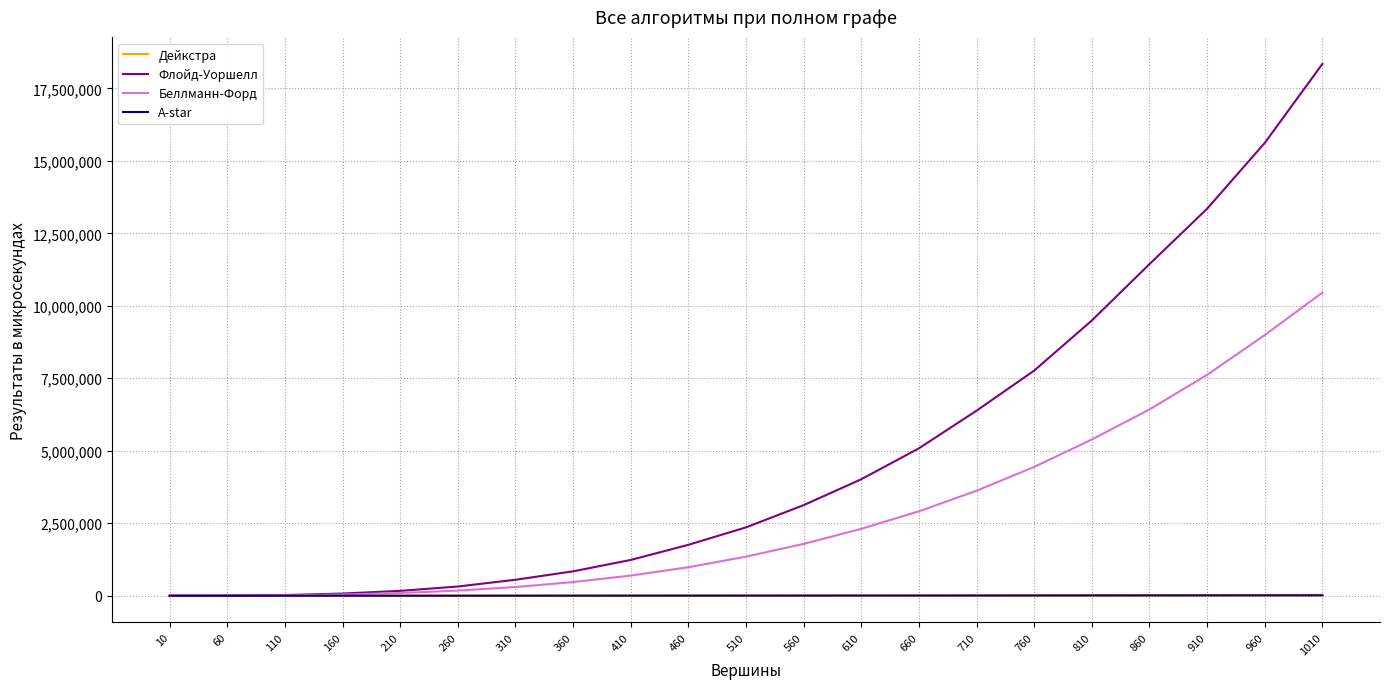

What is the maximum value shown in the chart?

18339900